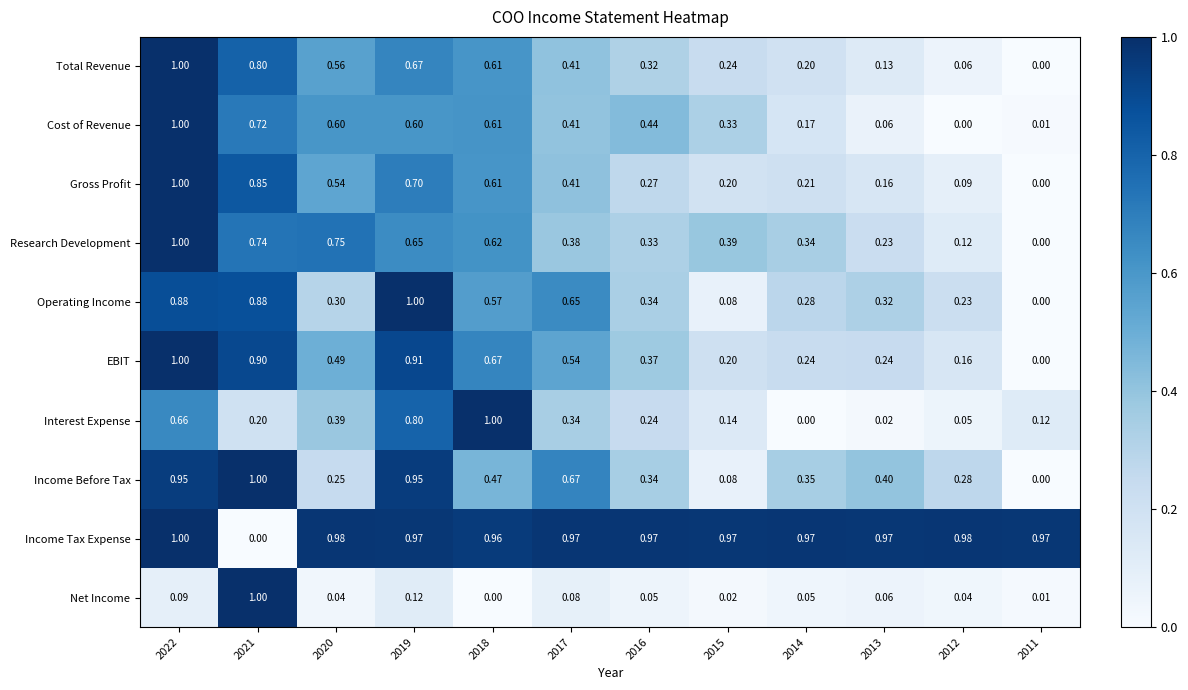

Between 2017 and 2014, which series saw the biggest shift?

Operating Income